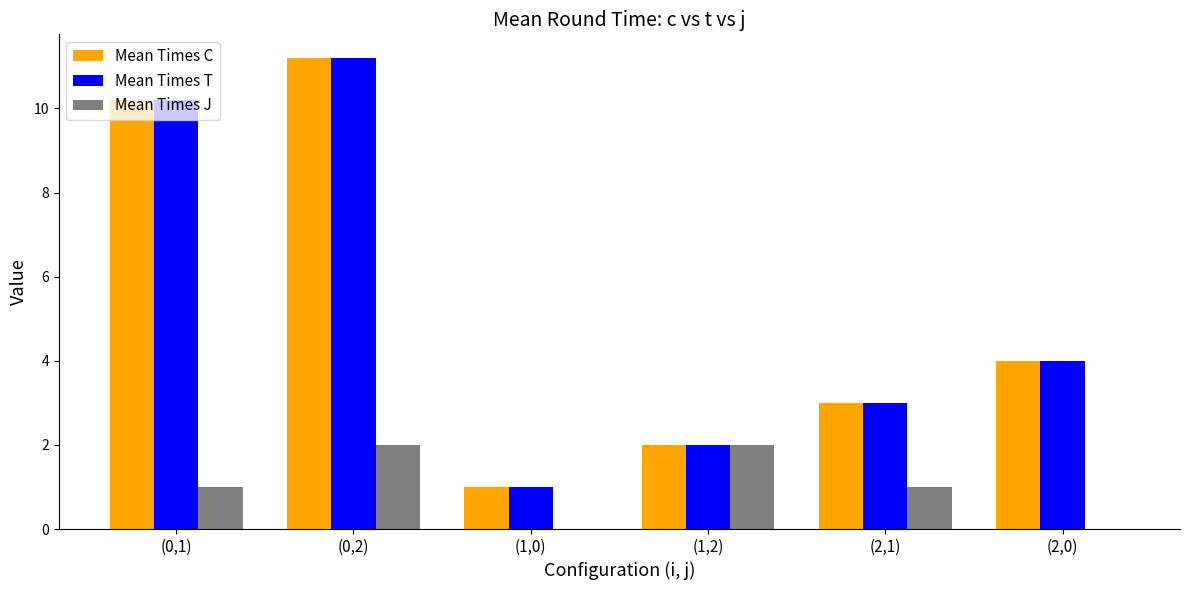

At which label is Mean Times T closest to 6?

(2,0)